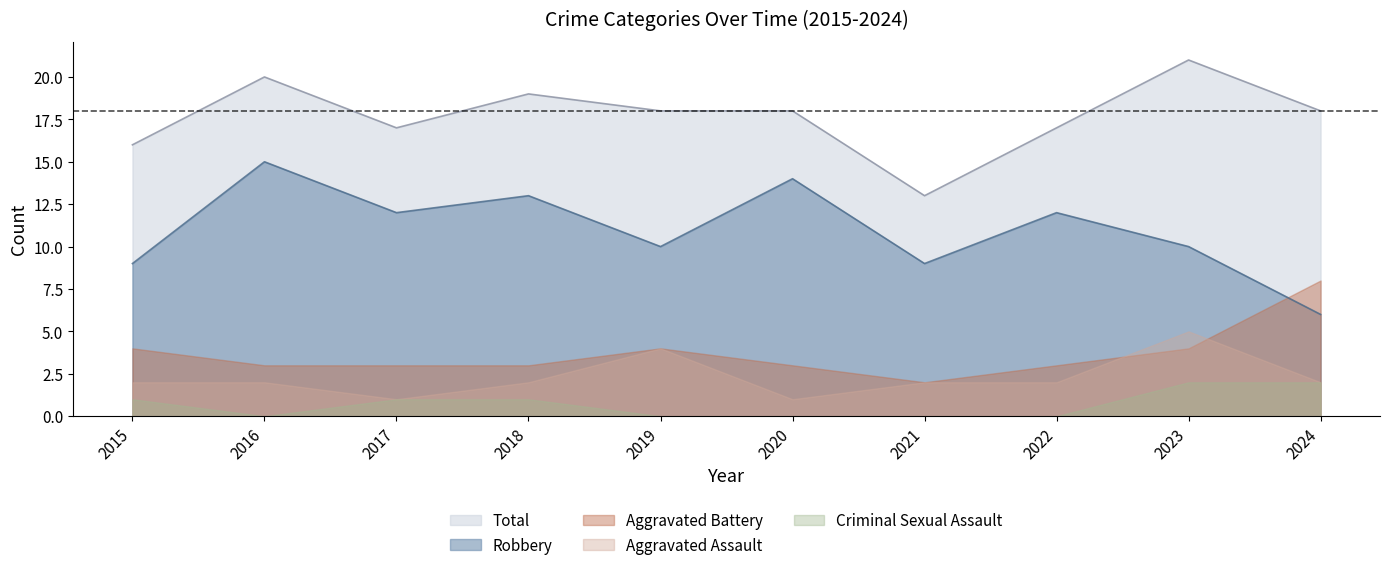

Which series has the widest spread of values?

Robbery